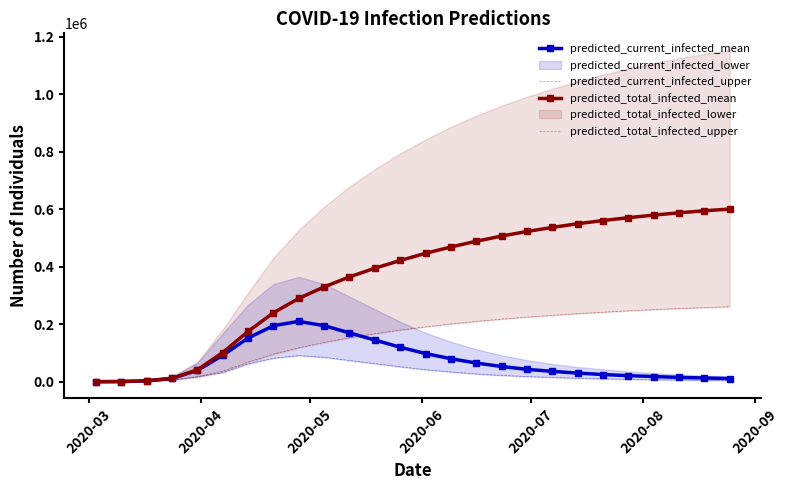

What is the maximum value for predicted_current_infected_mean?

210000